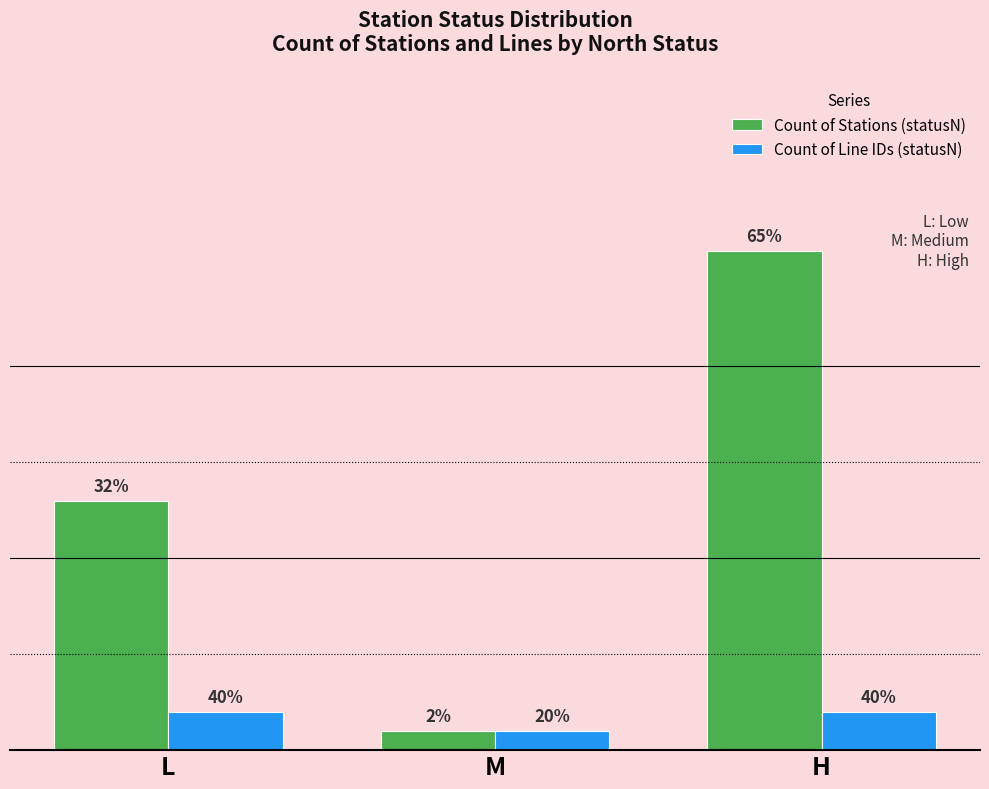

Is it true that Count of Line IDs (statusN) equals 1 at L?

False